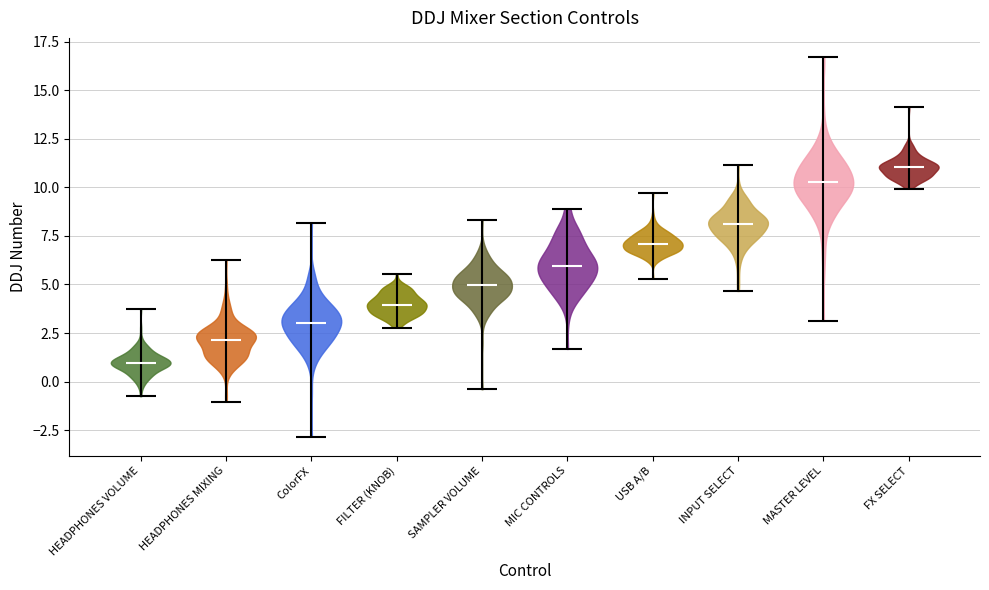

Which violin has the lowest median line?

HEADPHONES VOLUME